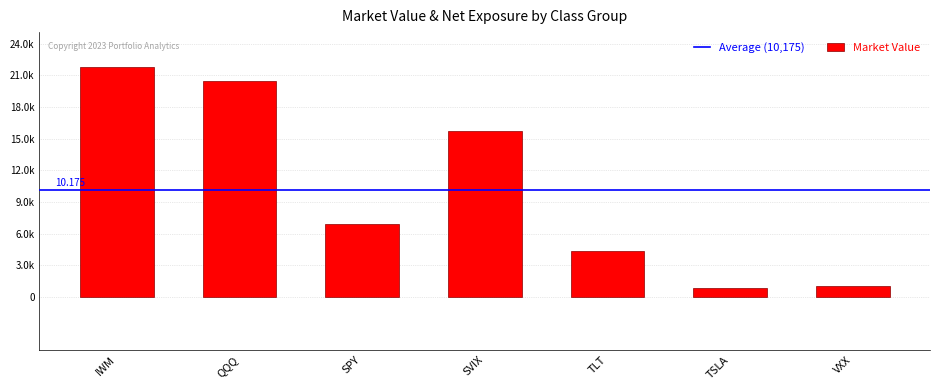

Does the chart contain stacked bars?

No